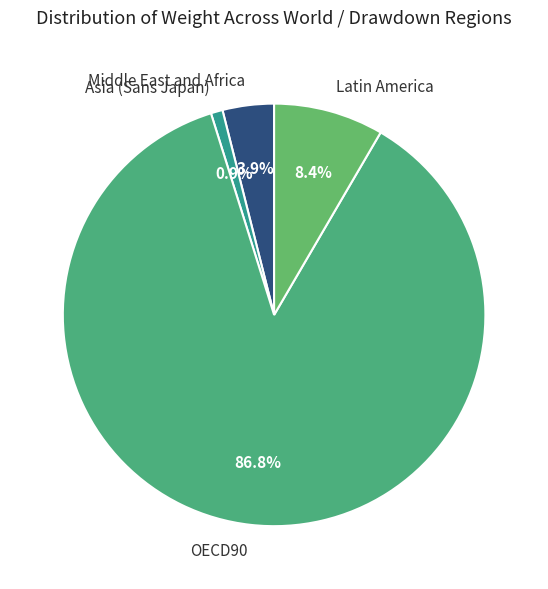

Rank the categories by value from lowest to highest.

Asia (Sans Japan), Middle East and Africa, Latin America, OECD90